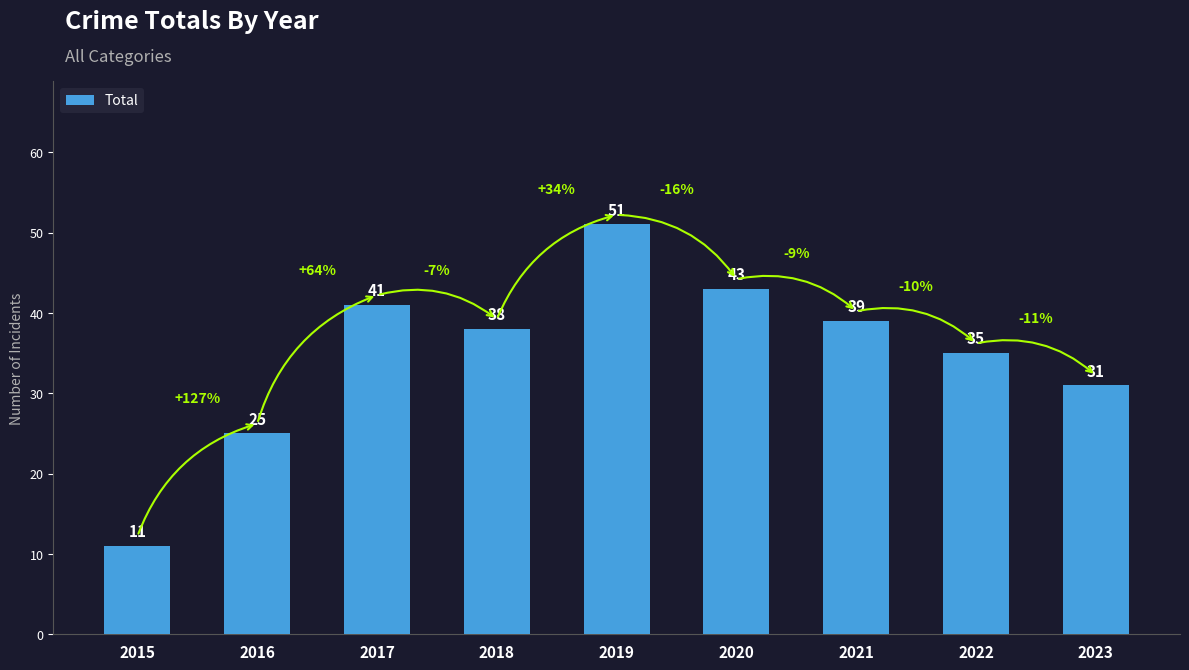

What is the change in value from 2015 to 2017?

+30